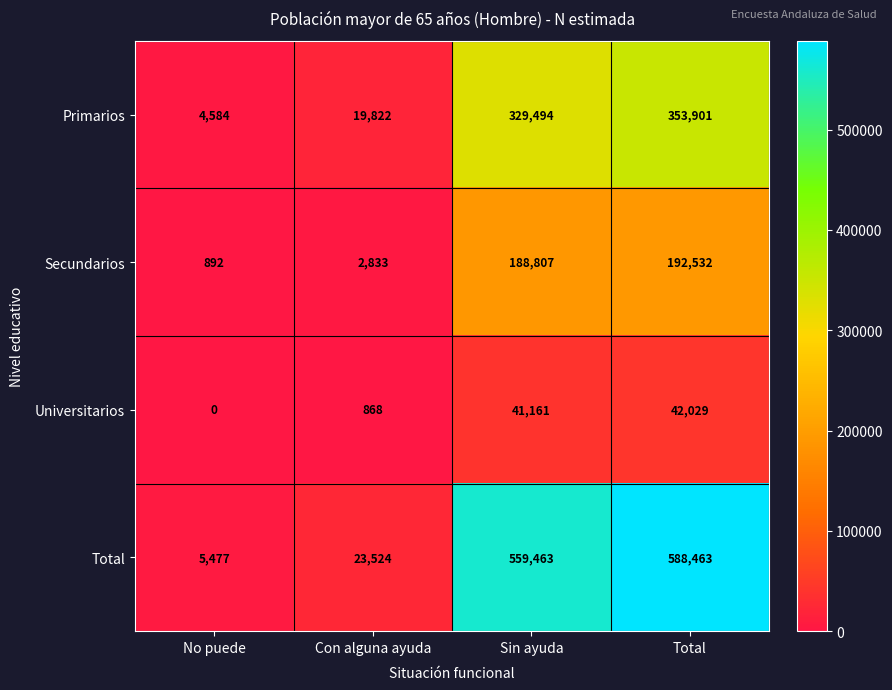

True or false: Total has a value of 3237 at No puede.

False